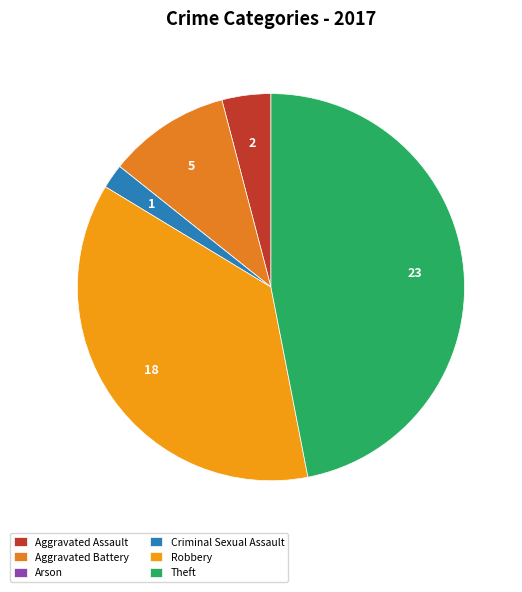

Rank the categories by value from lowest to highest.

Arson, Criminal Sexual Assault, Aggravated Assault, Aggravated Battery, Robbery, Theft